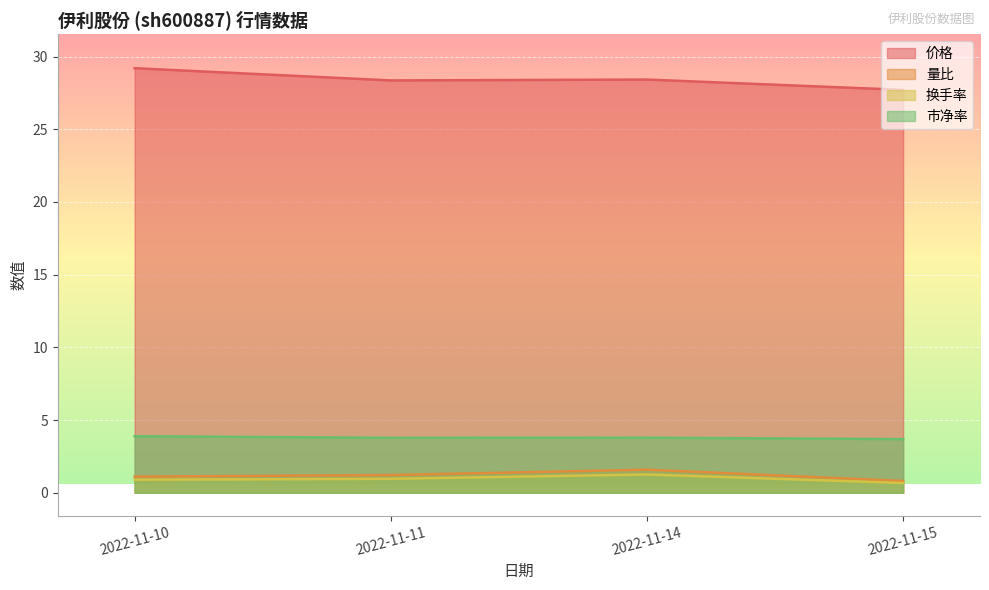

What is the smallest value displayed?

0.7